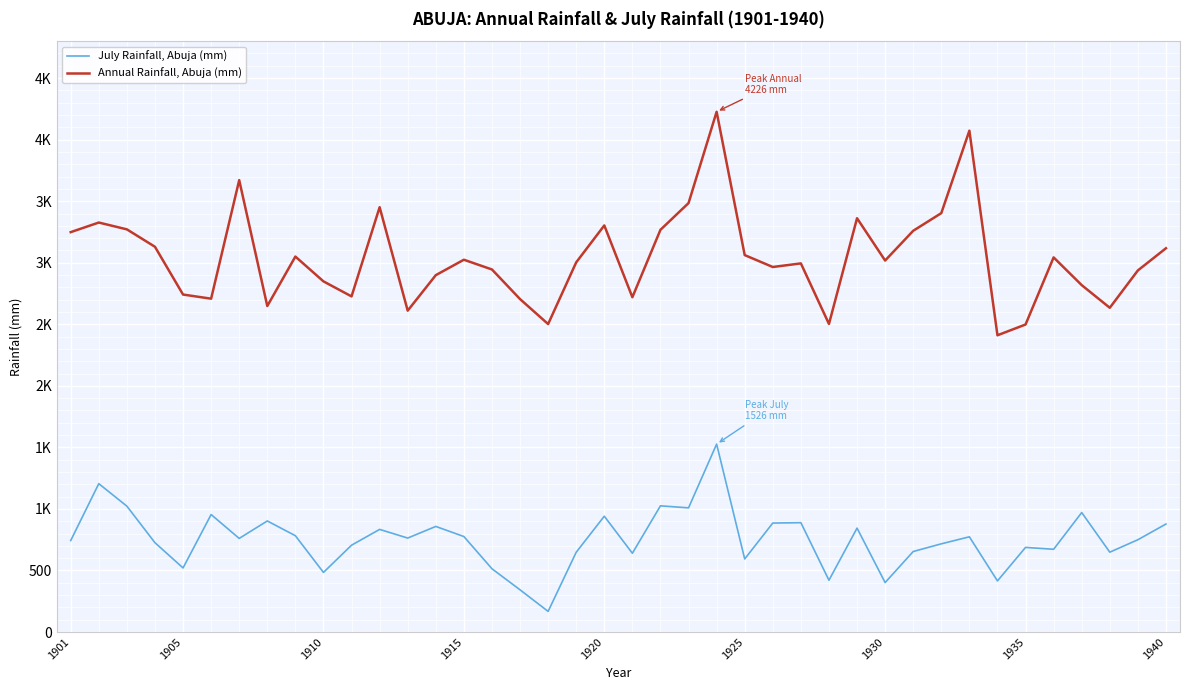

True or false: July Rainfall, Abuja (mm) and Annual Rainfall, Abuja (mm) intersect in this chart.

False